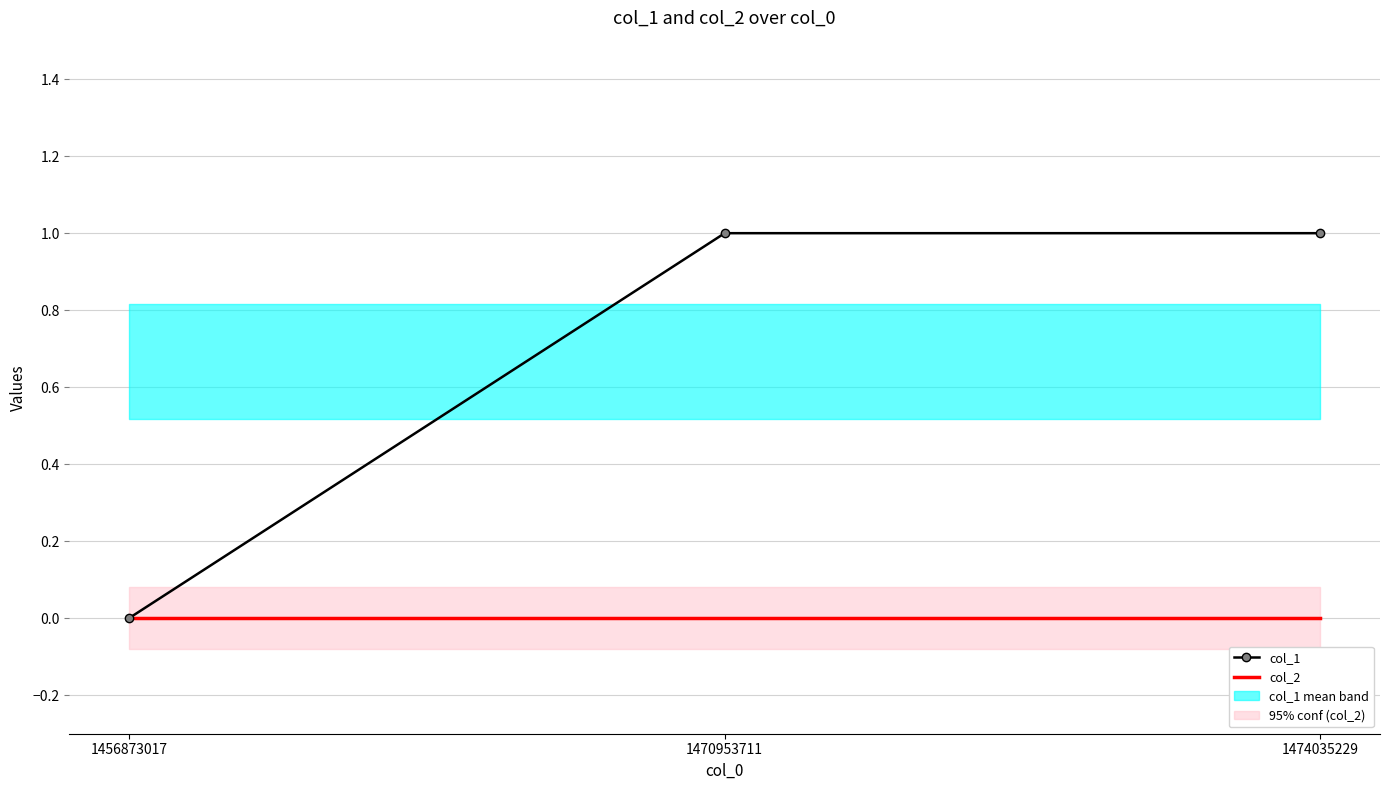

Where is col_1 nearest to the value 0?

1456873017